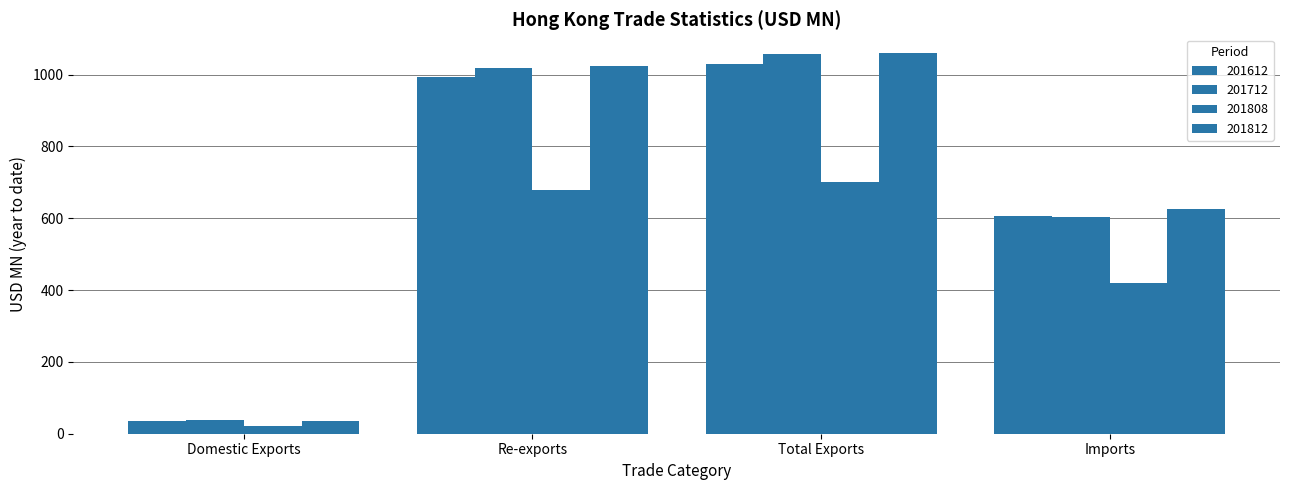

List the series in order of their peak value, lowest first.

201808, 201612, 201712, 201812